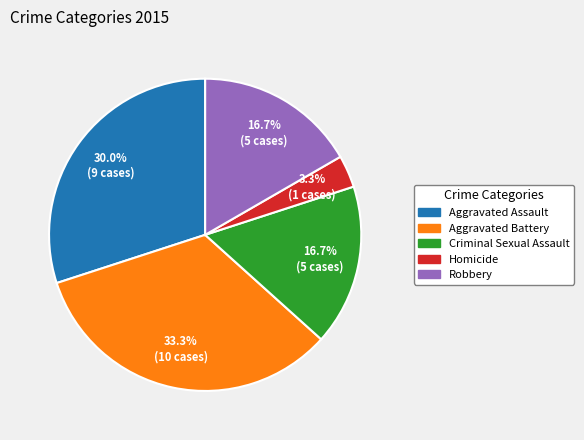

Which category has the biggest portion of the pie?

Aggravated Battery